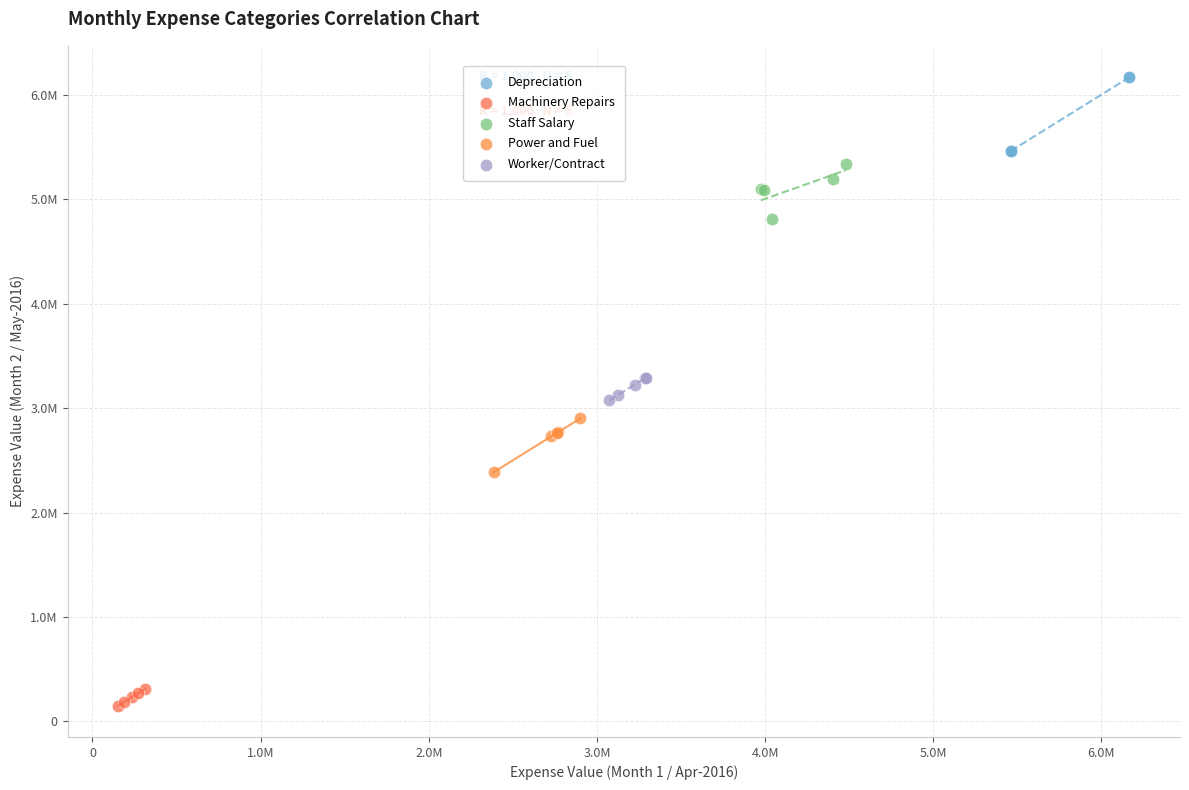

Which series has the widest spread of Y values?

Depreciation